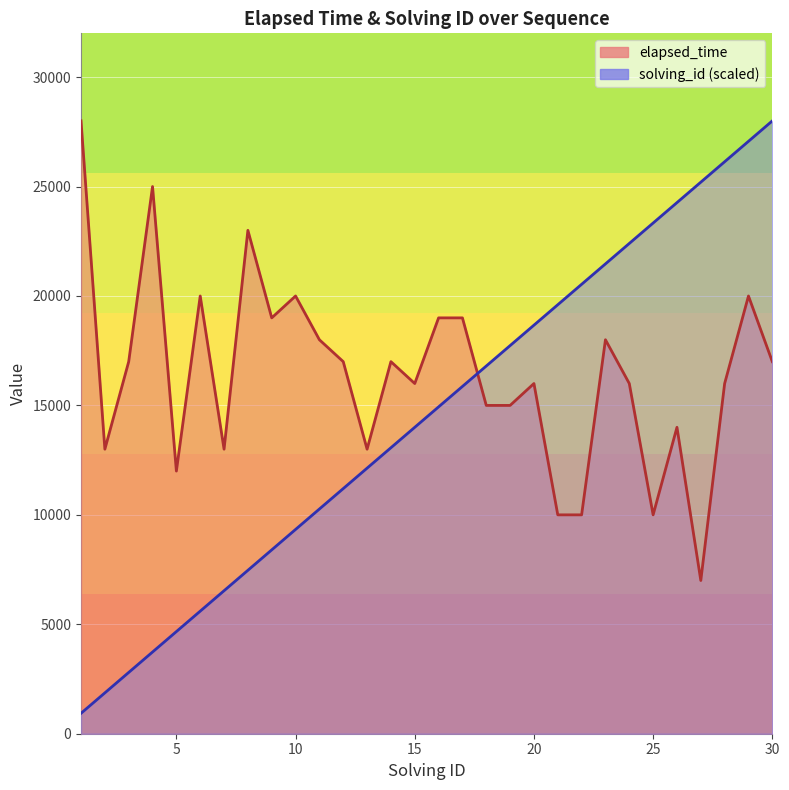

Which series has the largest range (max minus min)?

solving_id